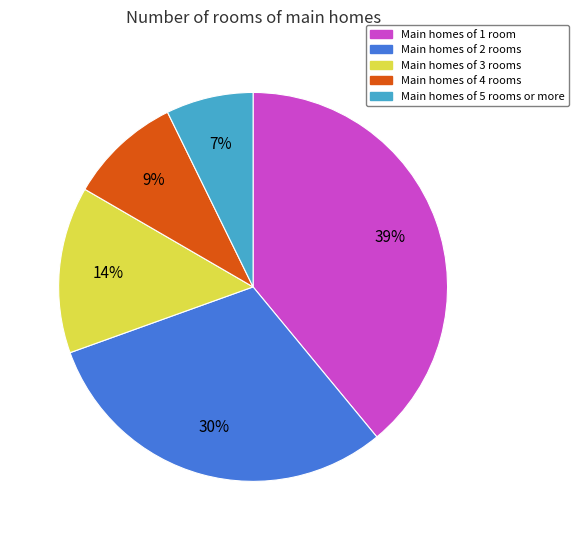

Combined, do Main homes of 3 rooms and Main homes of 1 room account for over 50%?

Yes